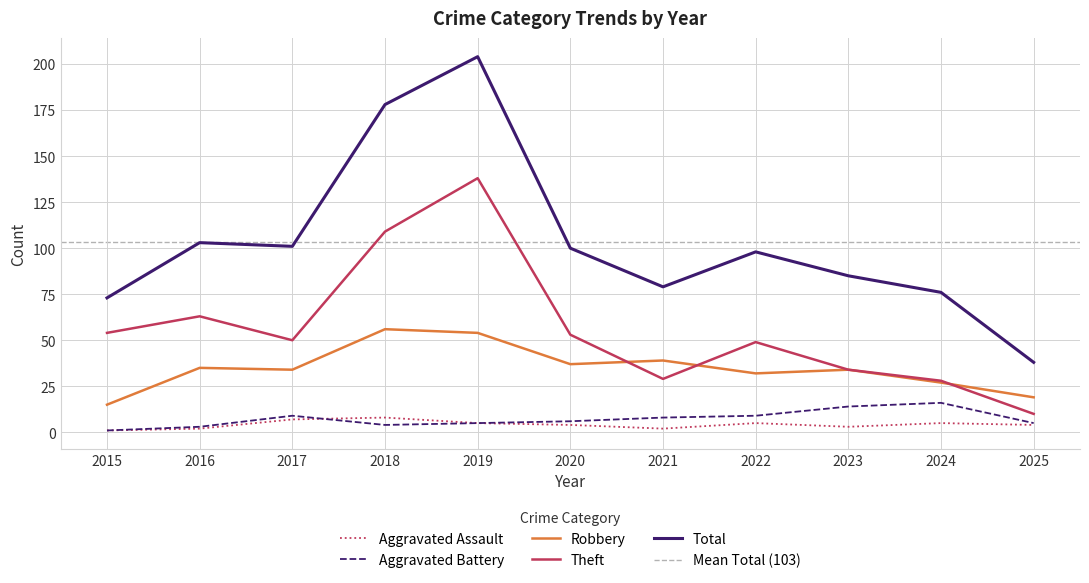

The value of Theft at 2022 is 79. True or false?

False